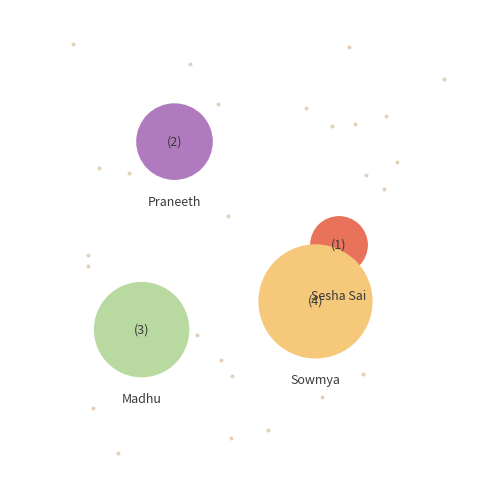

Does Praneeth account for over 50% of the chart?

No